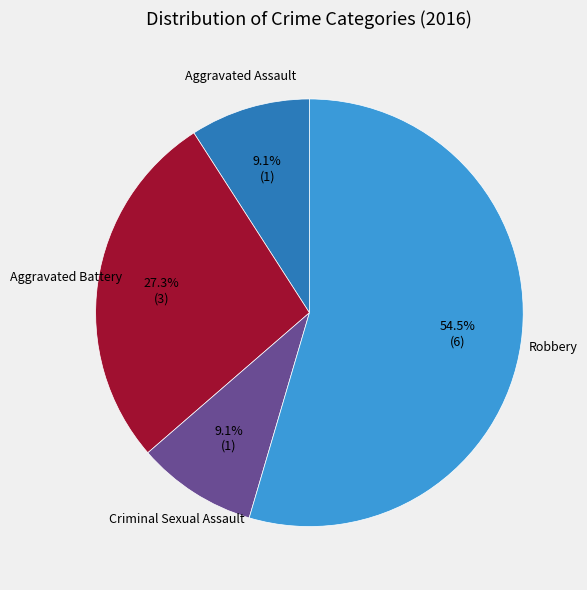

Is there a majority slice in this chart?

Yes